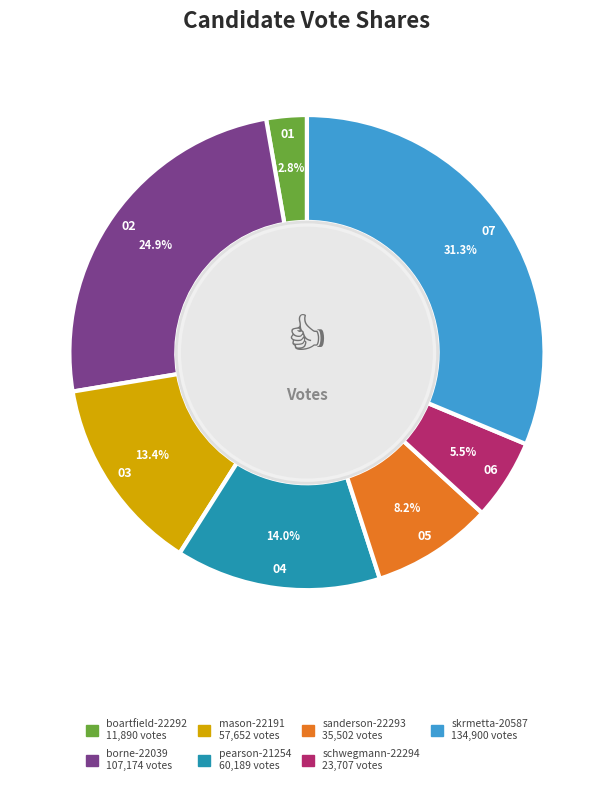

How many segments does this pie chart have?

7